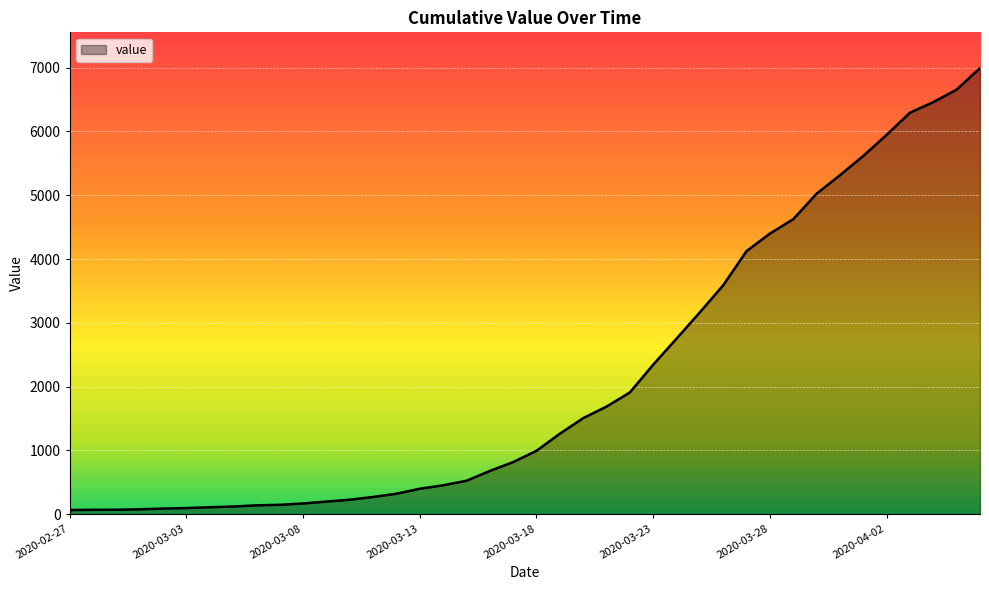

How many values are below 993?

20